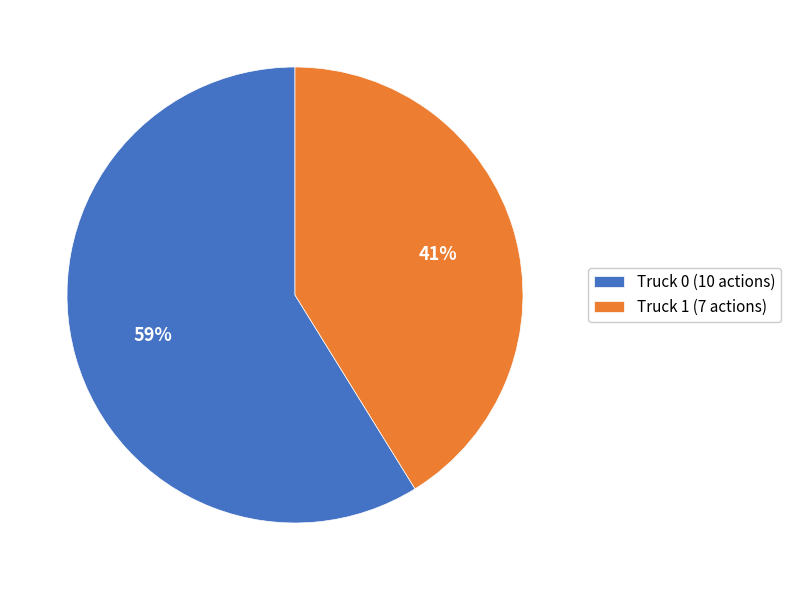

Combined, do Truck 0 and Truck 1 account for over 50%?

Yes